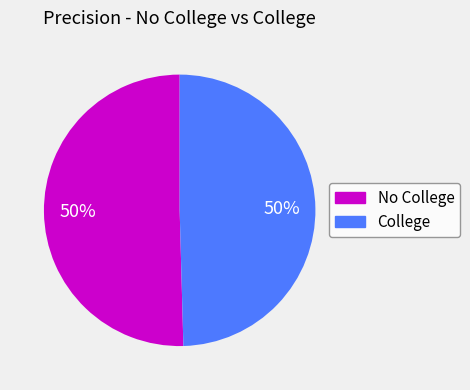

To the nearest percent, what is the combined percentage of College and No College?

100%